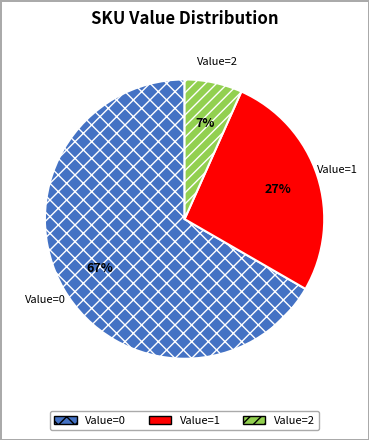

Is the sum of Value=0 and Value=2 greater than half?

Yes